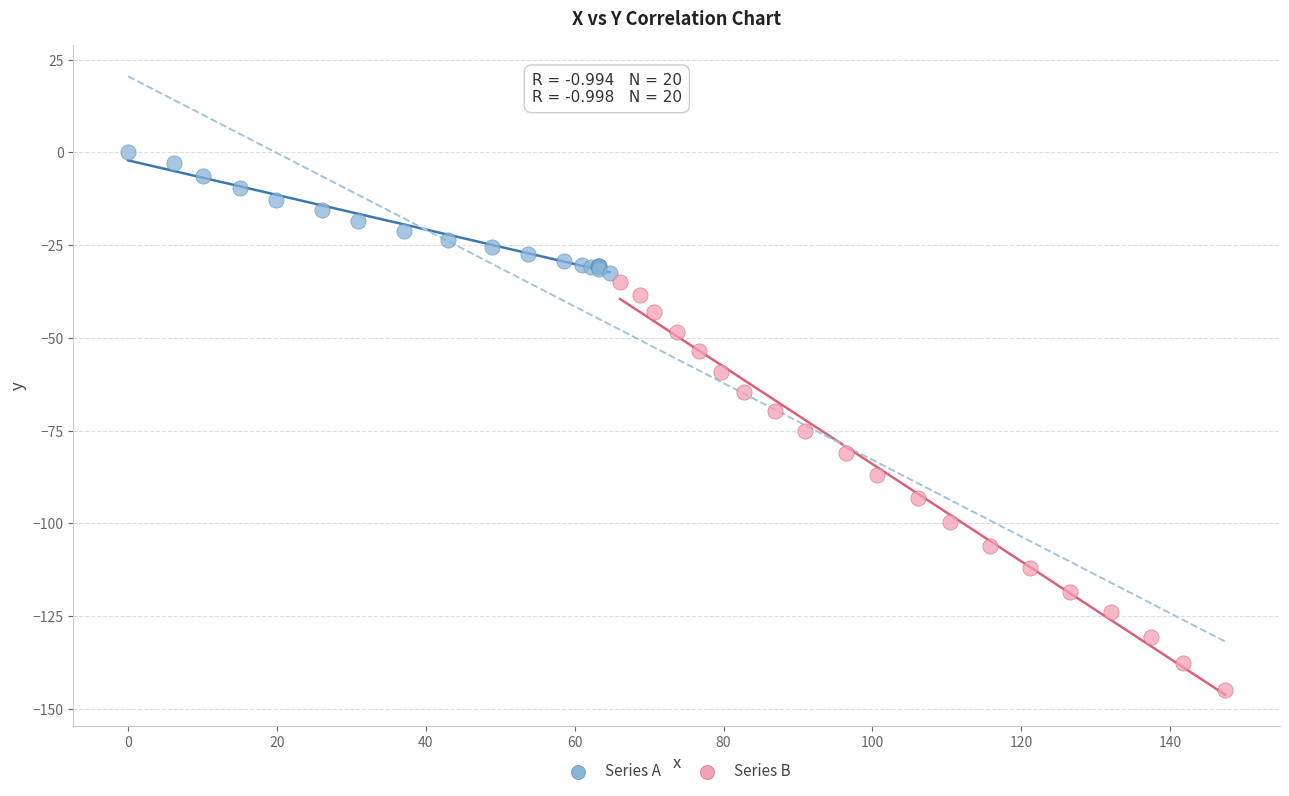

What are all the series names shown in the legend?

Series A, Series B